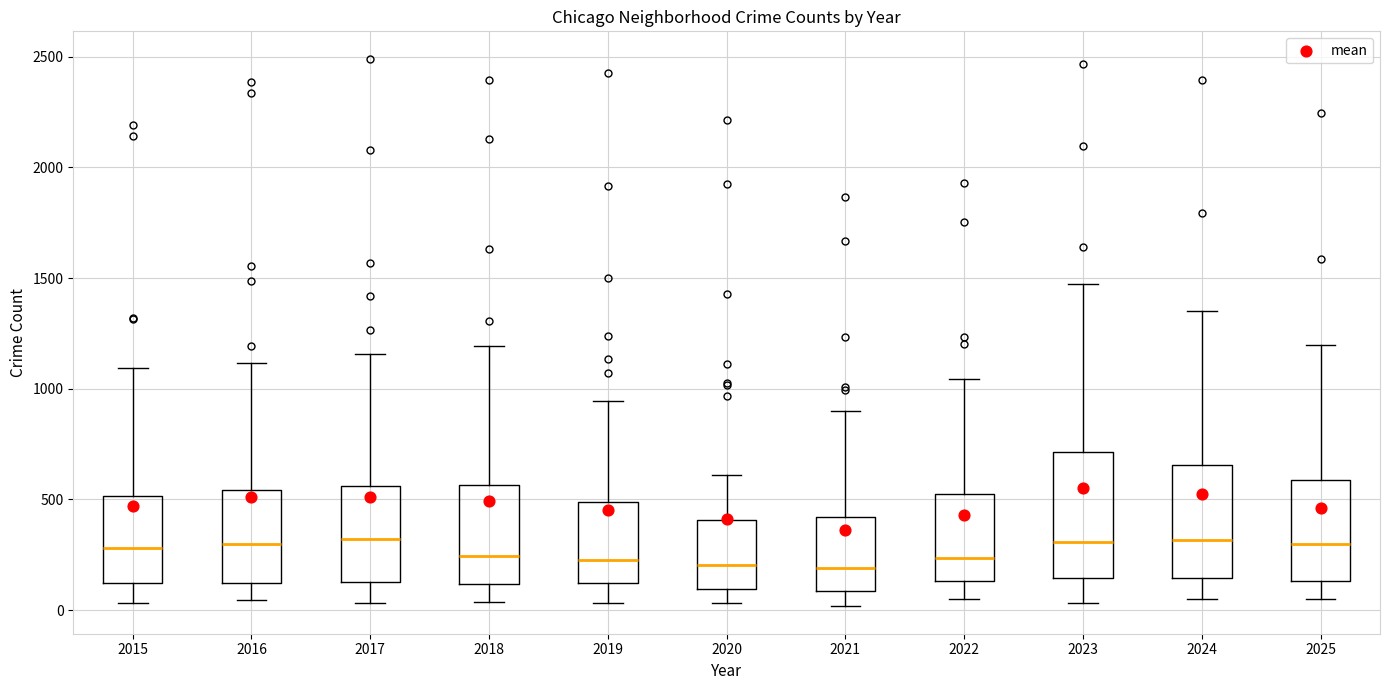

Reading left to right, transcribe this box plot: for each box, give where its median line is, the range the box spans, and where its two whiskers end, as read against the y-axis. The values are not printed on the chart, so give them approximately, as read against the axis.

2015: median 300, box 100 to 500, whiskers 50 to 1100
2016: median 300, box 100 to 550, whiskers 50 to 1100
2017: median 300, box 150 to 550, whiskers 50 to 1150
2018: median 250, box 100 to 550, whiskers 50 to 1200
2019: median 200, box 100 to 500, whiskers 50 to 950
2020: median 200, box 100 to 400, whiskers 50 to 600
2021: median 200, box 100 to 400, whiskers 0 to 900
2022: median 250, box 150 to 550, whiskers 50 to 1050
2023: median 300, box 150 to 700, whiskers 50 to 1500
2024: median 300, box 150 to 650, whiskers 50 to 1350
2025: median 300, box 150 to 600, whiskers 50 to 1200